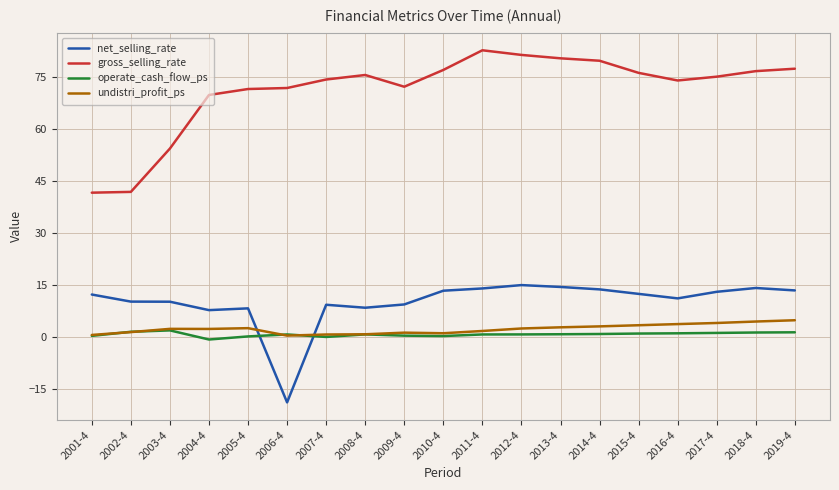

What is the total value across all series at 2014-4?

97.6